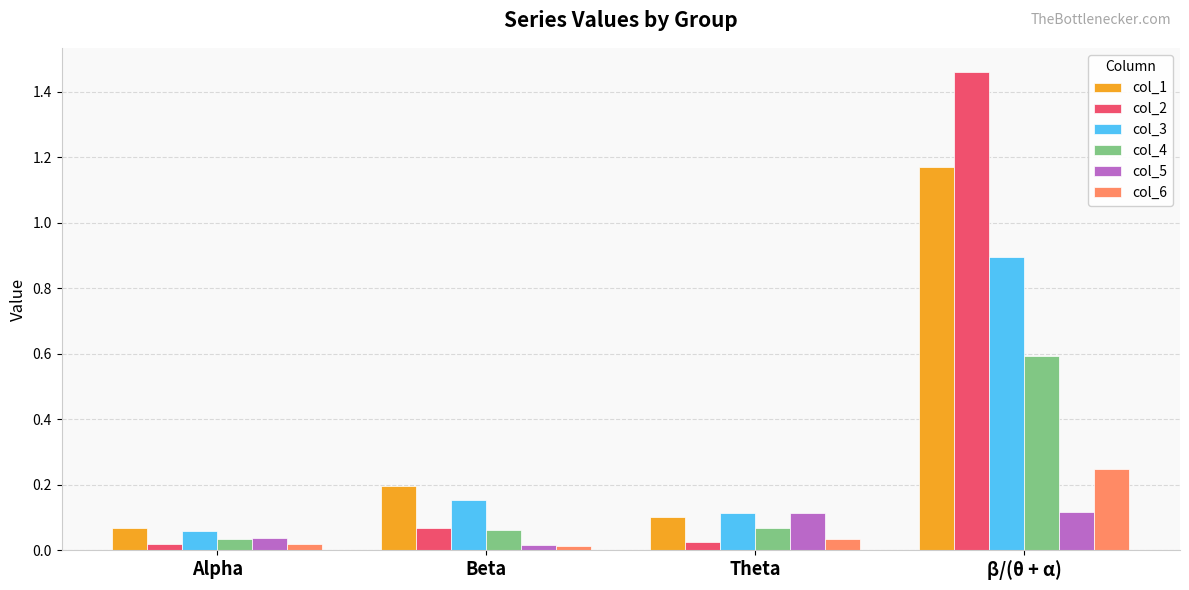

At how many categories does at least one series exceed 1?

1